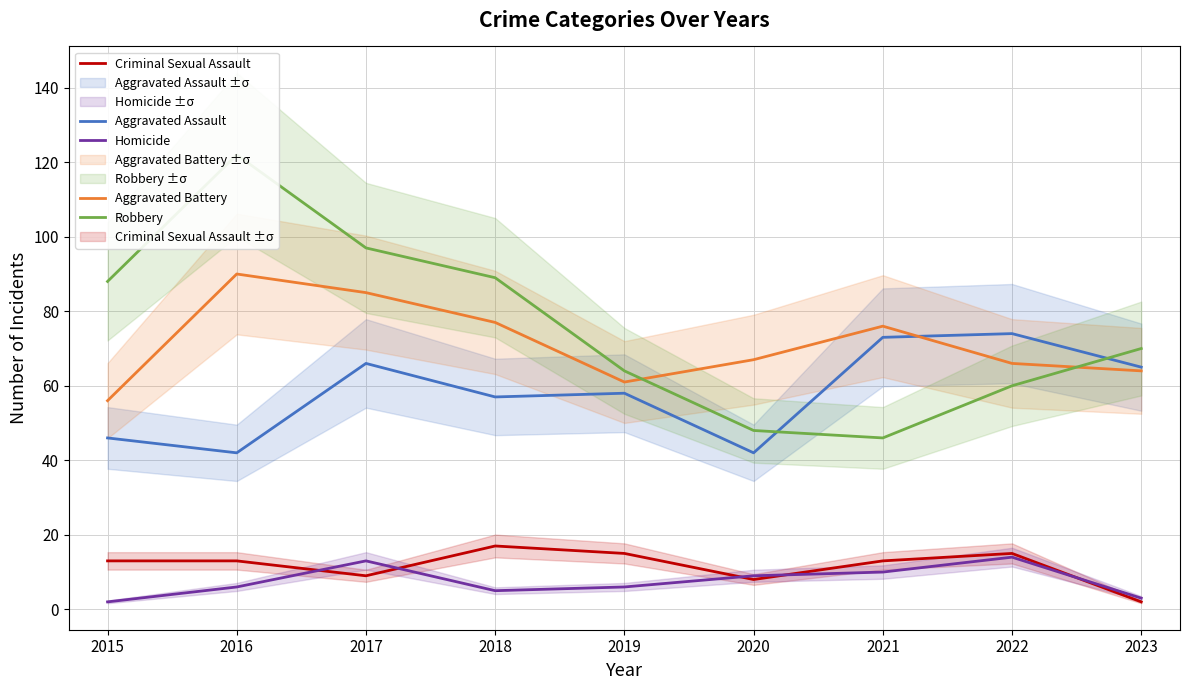

How many data points in Aggravated Battery are above 67?

4